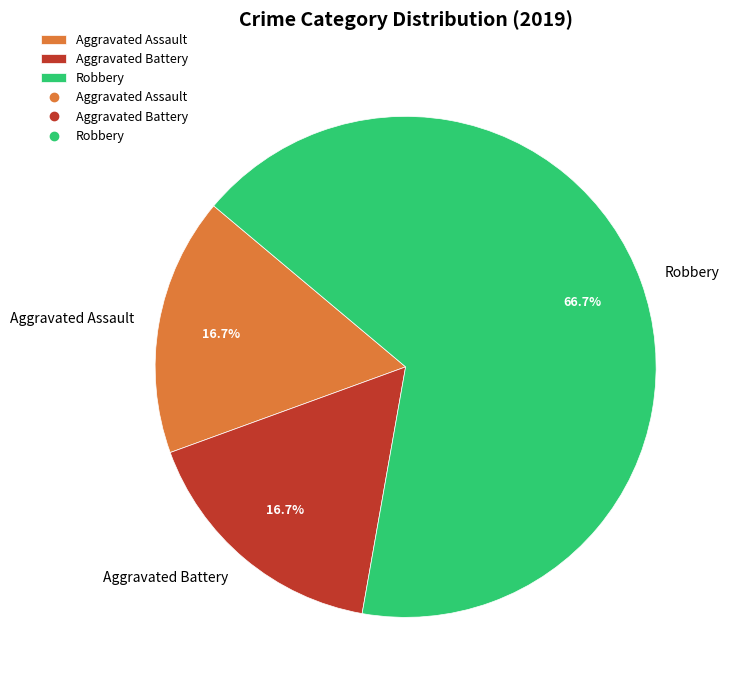

What is the ratio of the value at Aggravated Battery to the value at Aggravated Assault?

1.0